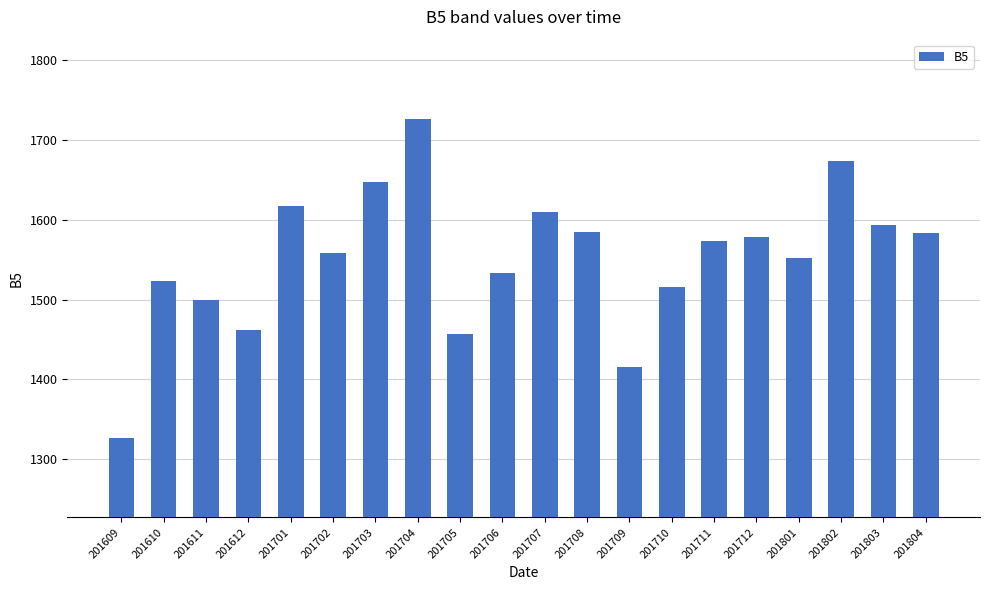

How many bars are there in total?

20